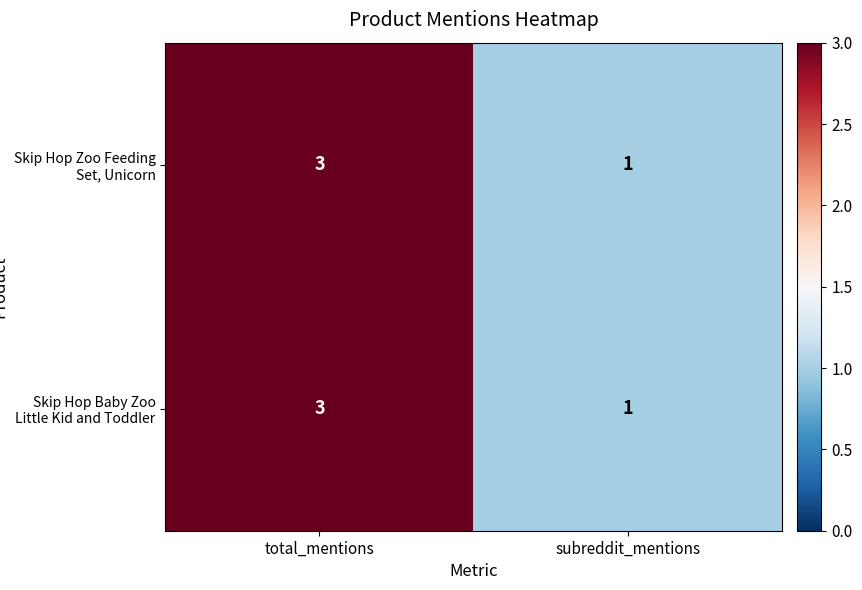

What is the sum of the Skip Hop Baby Zoo Little Kid and Toddler values at total_mentions and subreddit_mentions?

4